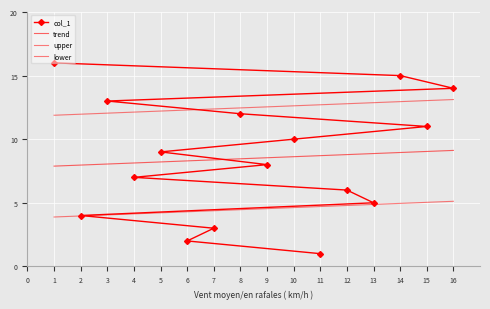

True or false: there are more than 0 points higher than both neighbors.

False